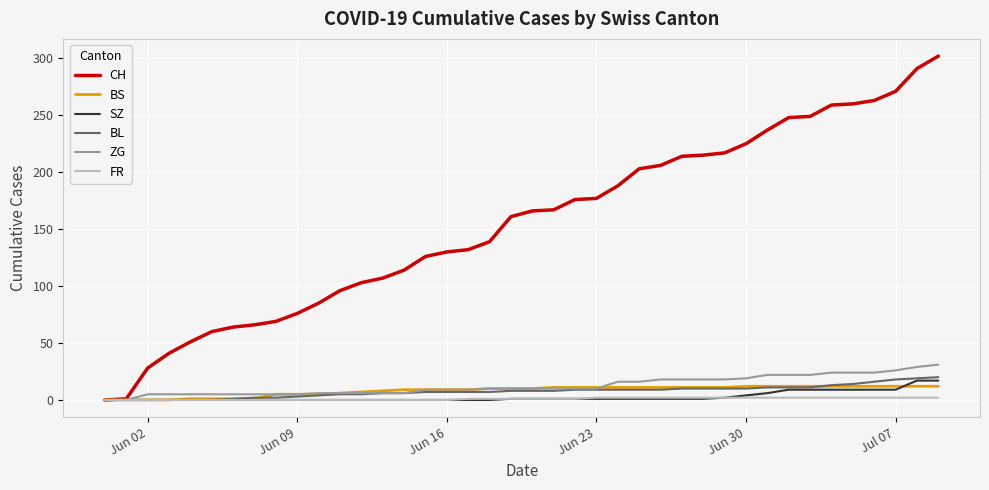

Which series has the largest range (max minus min)?

CH